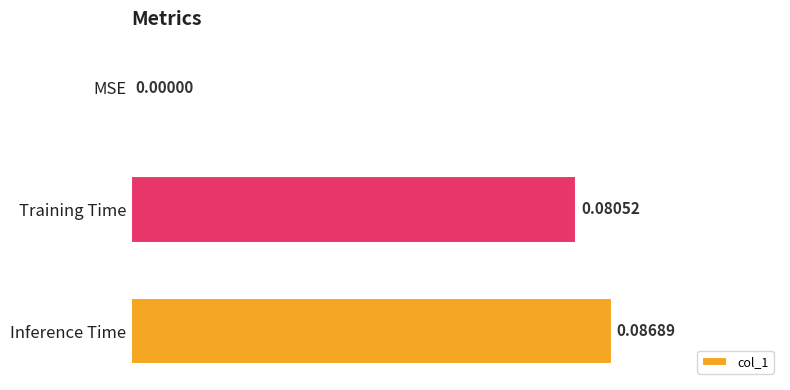

What is the sum of all values?

0.2